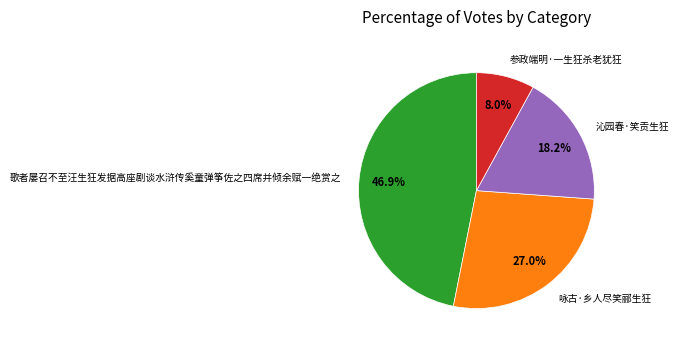

The 参政端明·一生狂杀老犹狂 slice represents 8% of the pie. True or false?

True